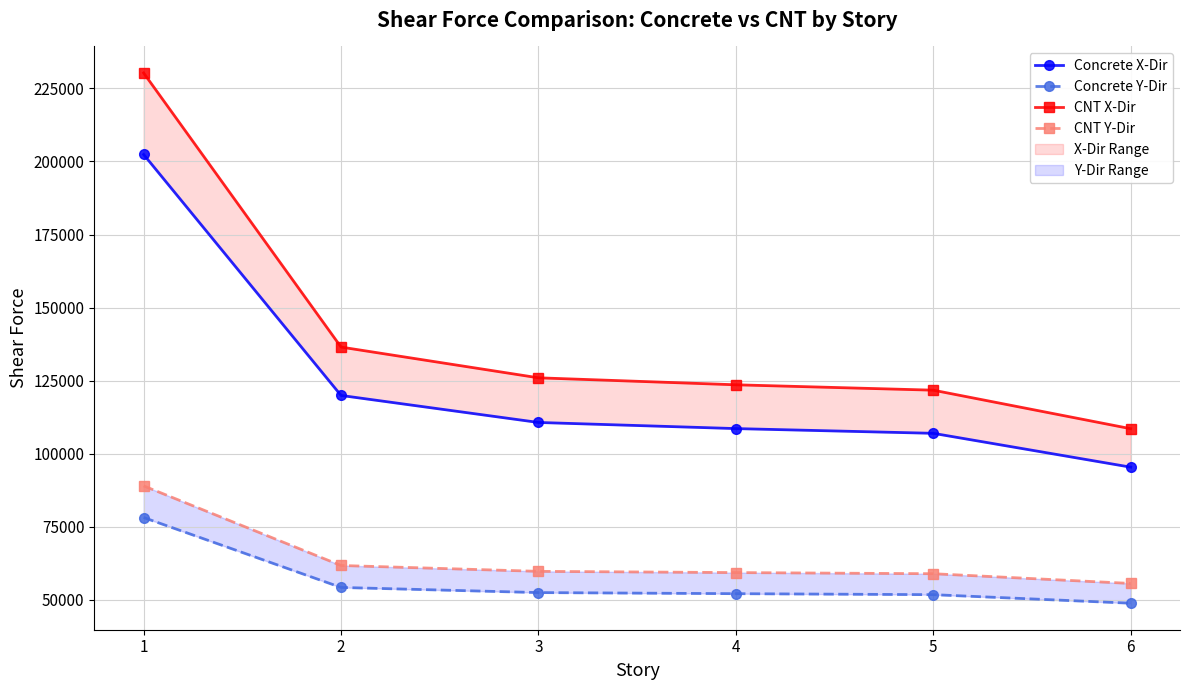

Is it true that CNT Y-Dir equals 58936.8 at 5?

True